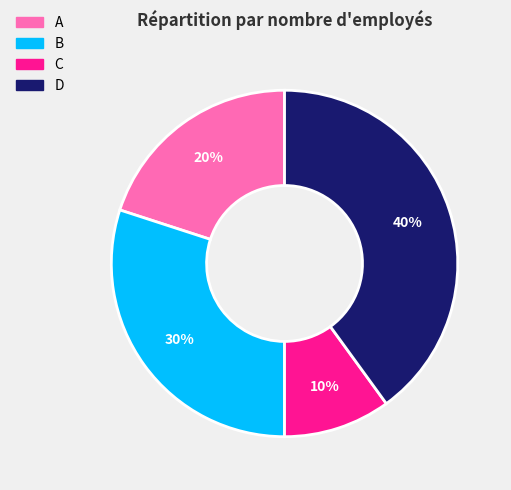

How many segments does this pie chart have?

4